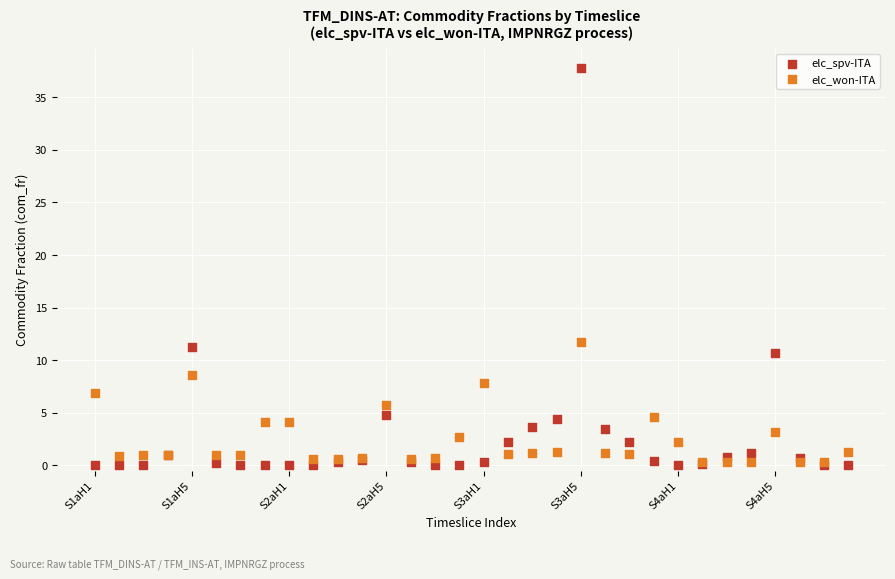

Across all series, what Y value is closest to 18?

11.8